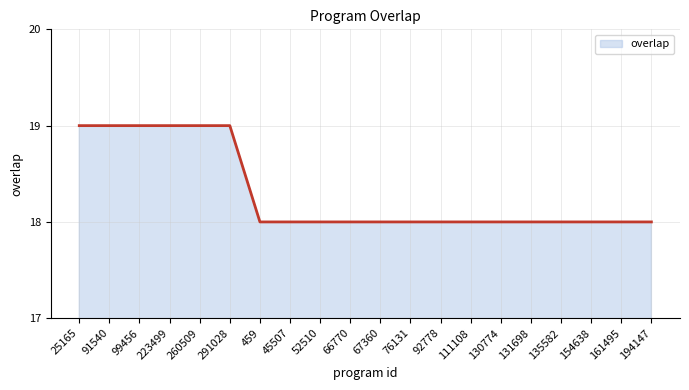

The value at 131698 is 11. True or false?

False